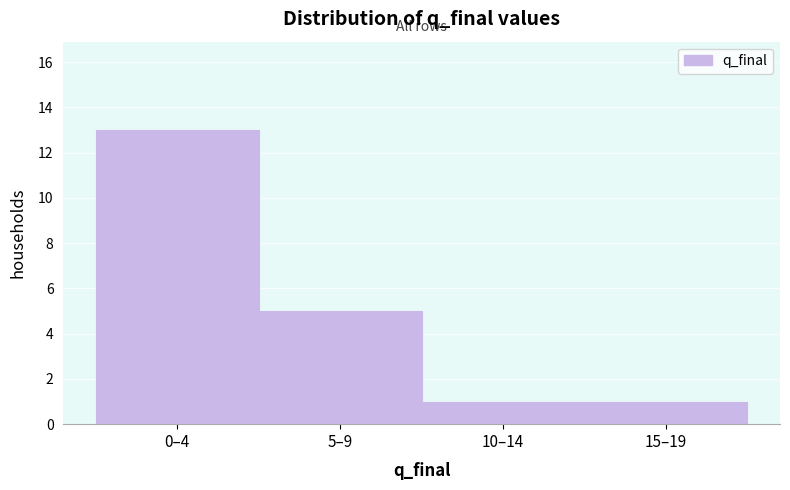

Reading right to left, list all the values displayed in this chart.

1	1	5	13